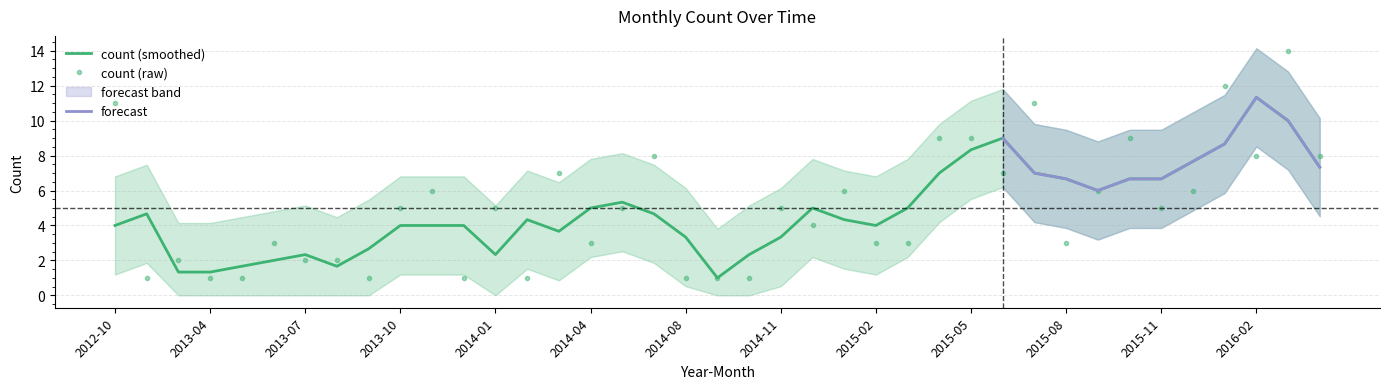

At which category does the chart reach its peak across all series?

2016-03